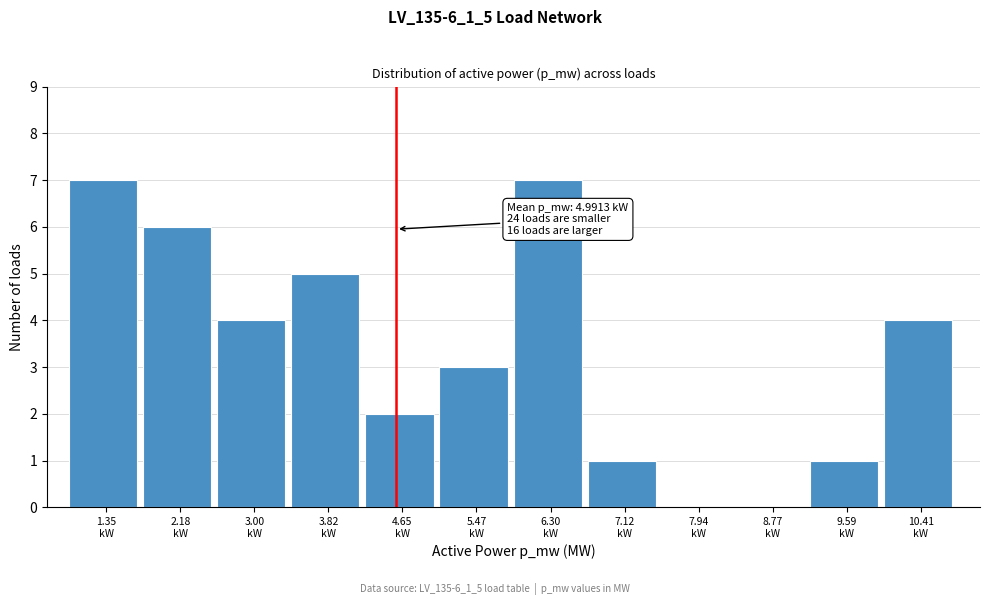

What is the greatest value displayed?

7